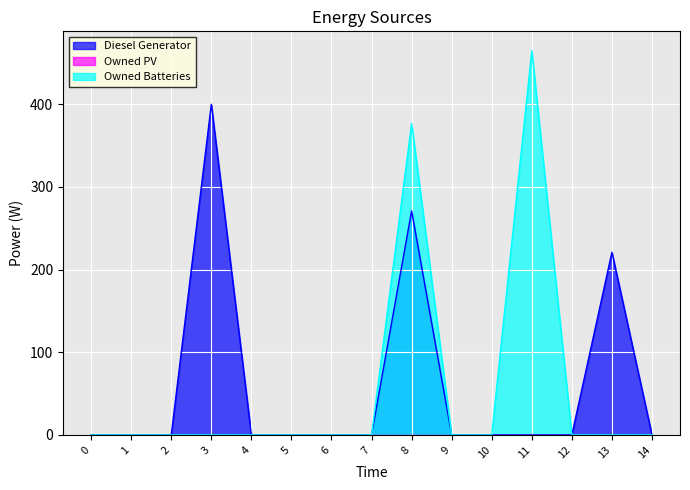

How many lines are shown in the chart?

3